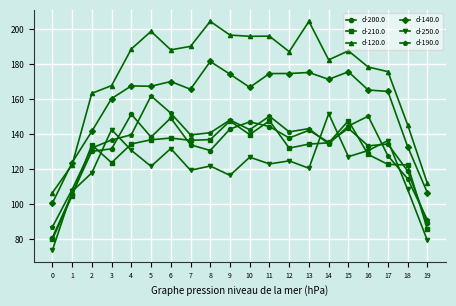

What are all the series names shown in the legend?

d-200.0, d-210.0, d-120.0, d-140.0, d-250.0, d-190.0